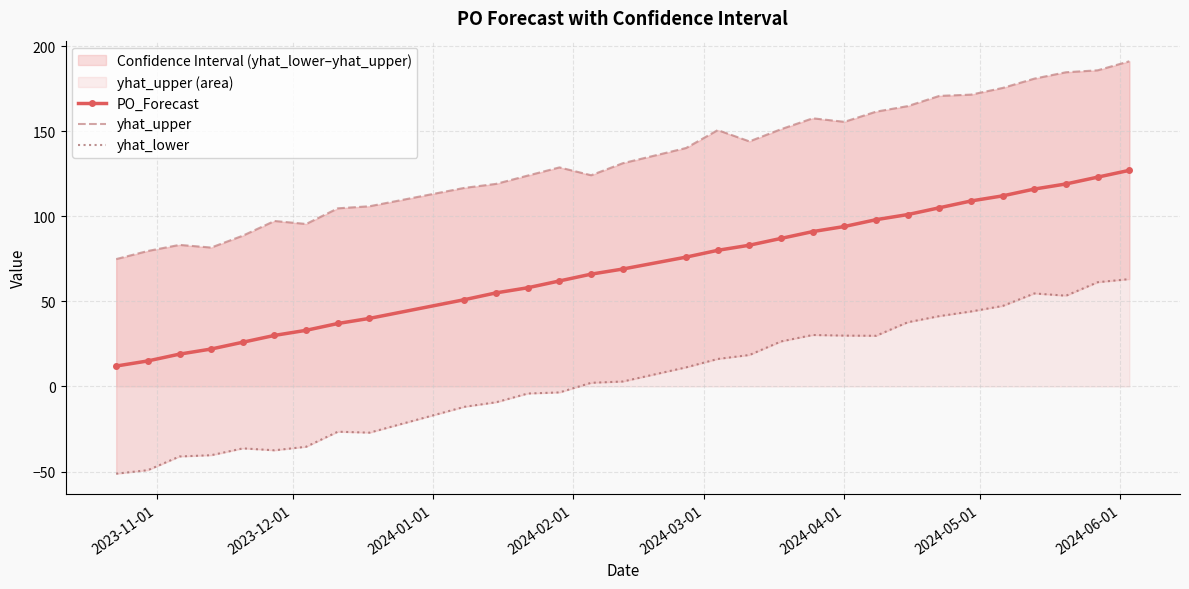

What is the maximum value for PO_Forecast?

127